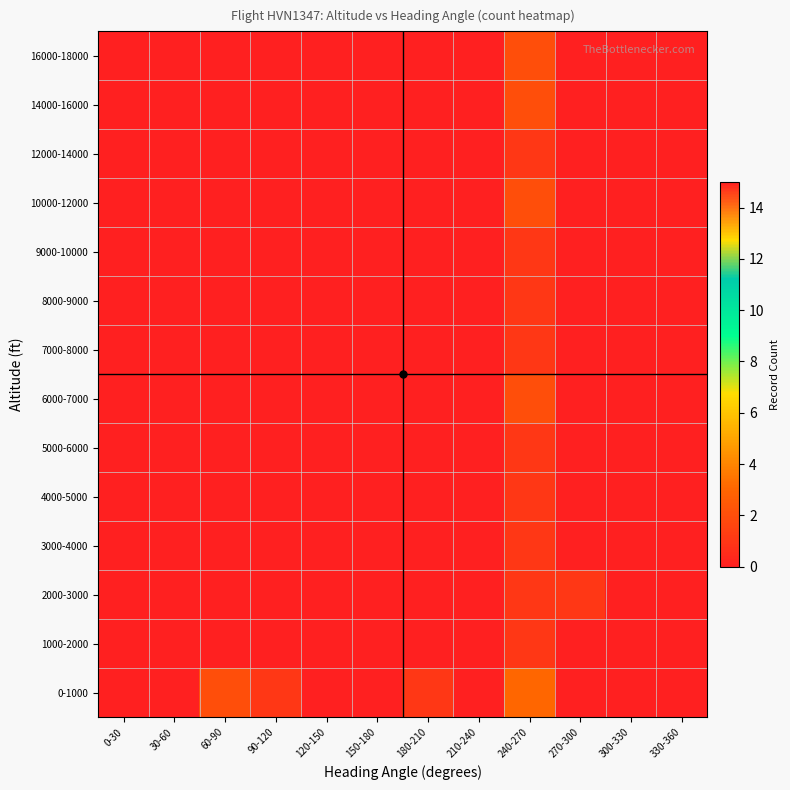

At how many categories does at least one series exceed 5?

1